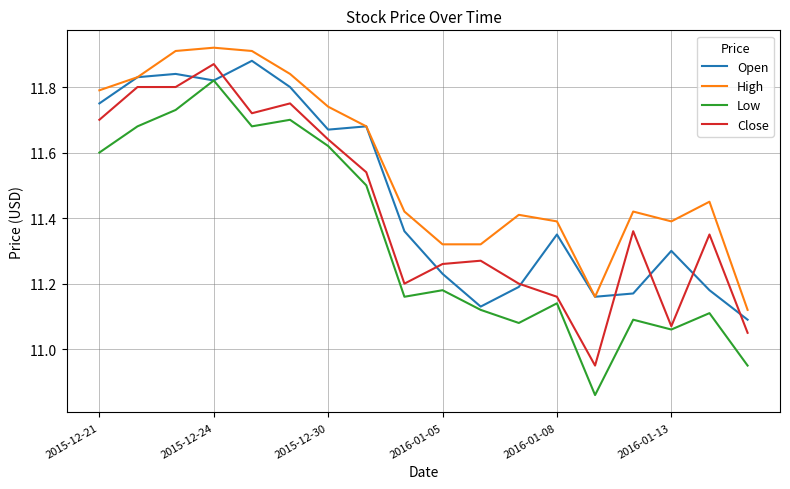

Which series has the largest total across all categories?

High